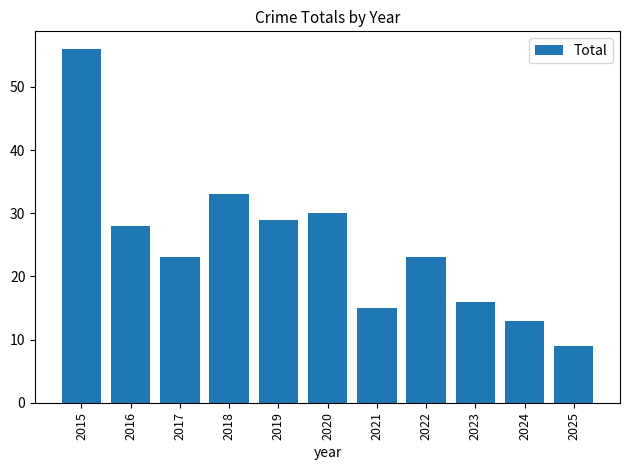

Reading left to right, transcribe all the data shown in this chart.

2015=56	2016=28	2017=23	2018=33	2019=29	2020=30	2021=15	2022=23	2023=16	2024=13	2025=9